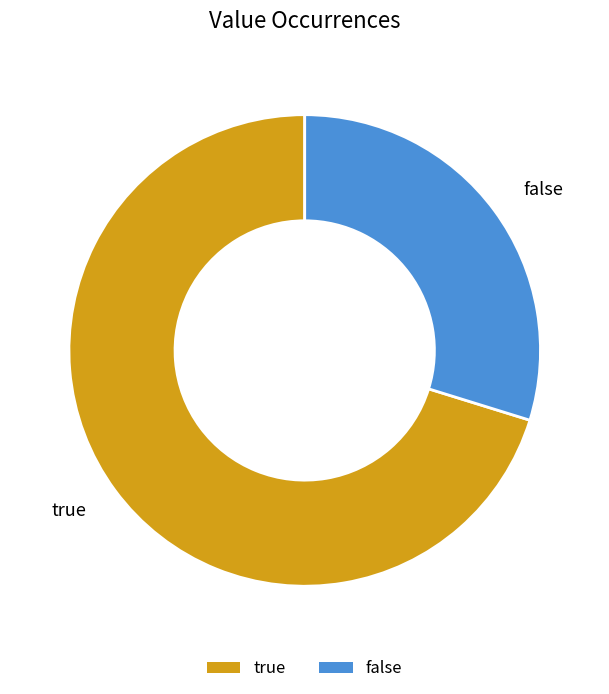

Count the number of slices in the pie.

2